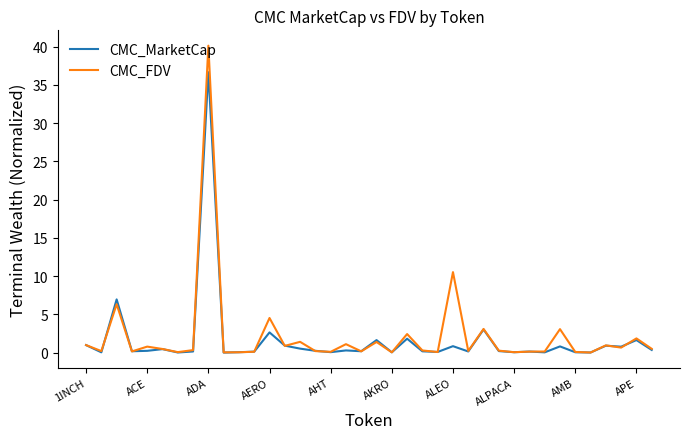

Which series has the largest range (max minus min)?

CMC_FDV